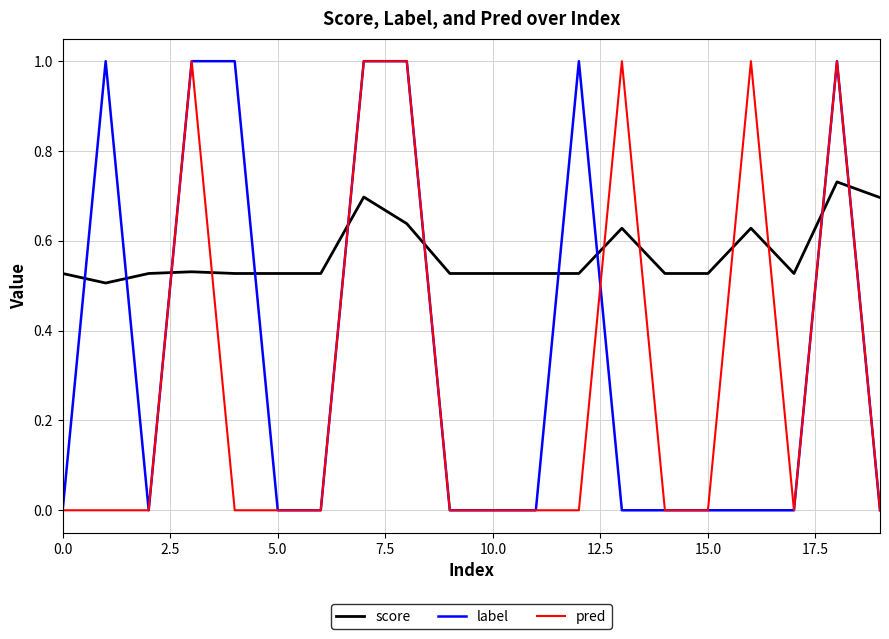

What is the maximum value shown in the chart?

1.0